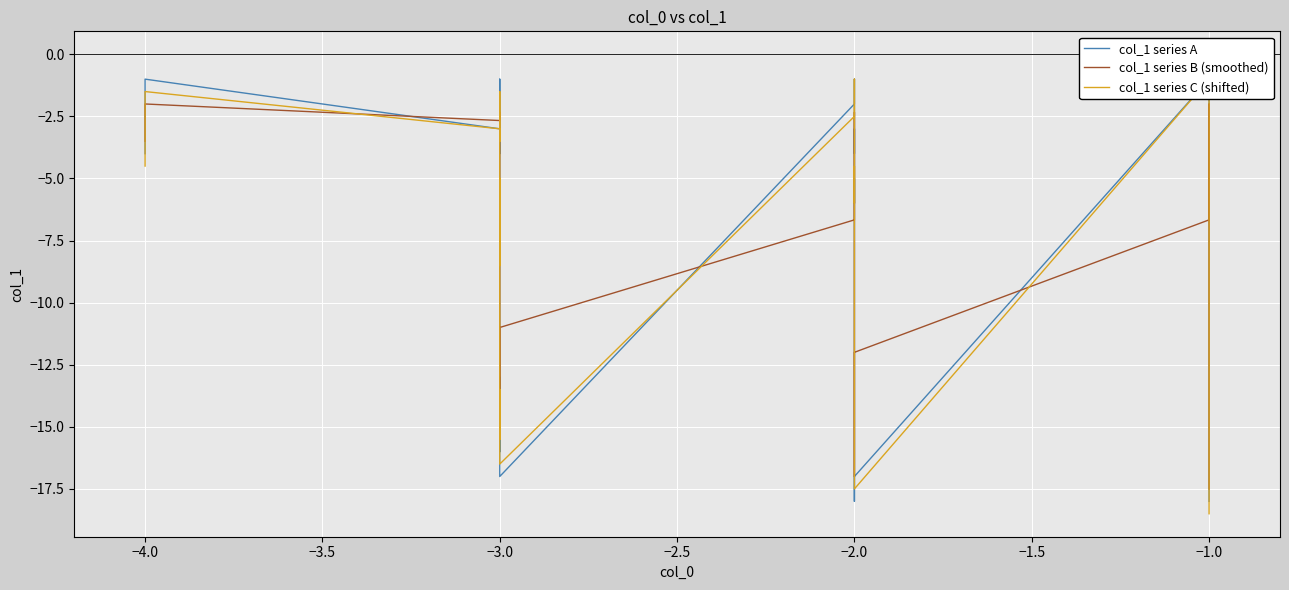

The col_1 series C (shifted) series shows -5.9 at −2.0. True or false?

False